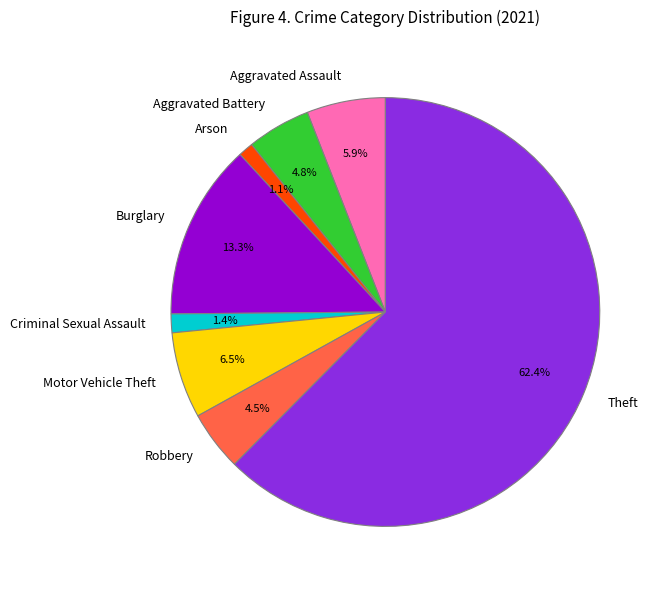

Which has a higher value, Theft or Robbery?

Theft